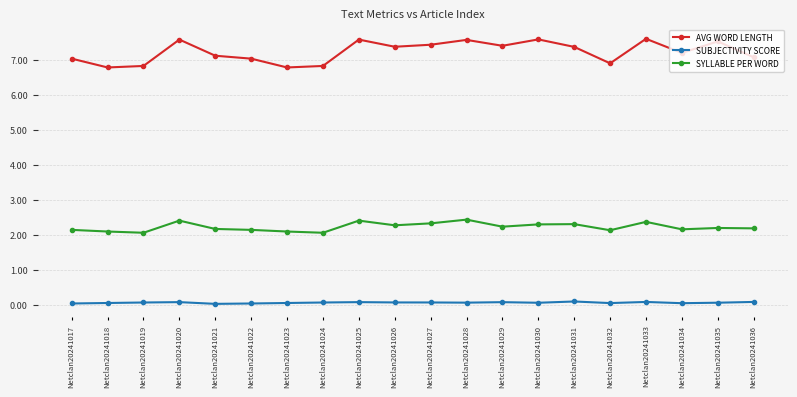

How many distinct data groups are displayed?

3